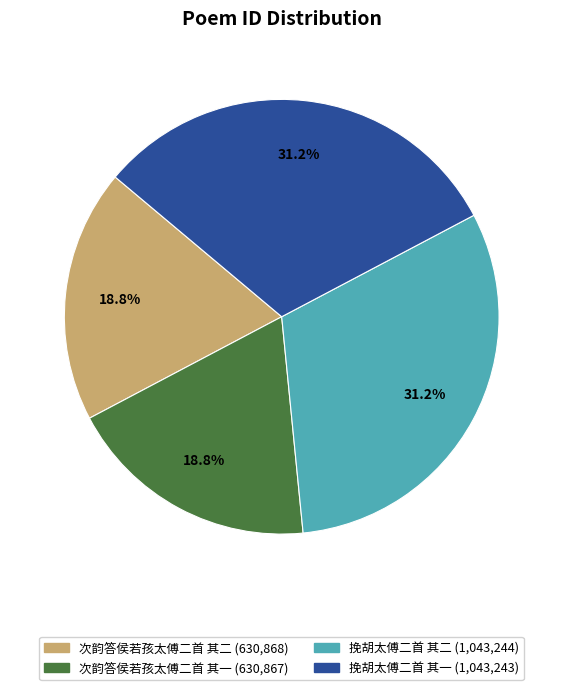

Does 次韵答侯若孩太傅二首 其二 represent more than half of the total?

No